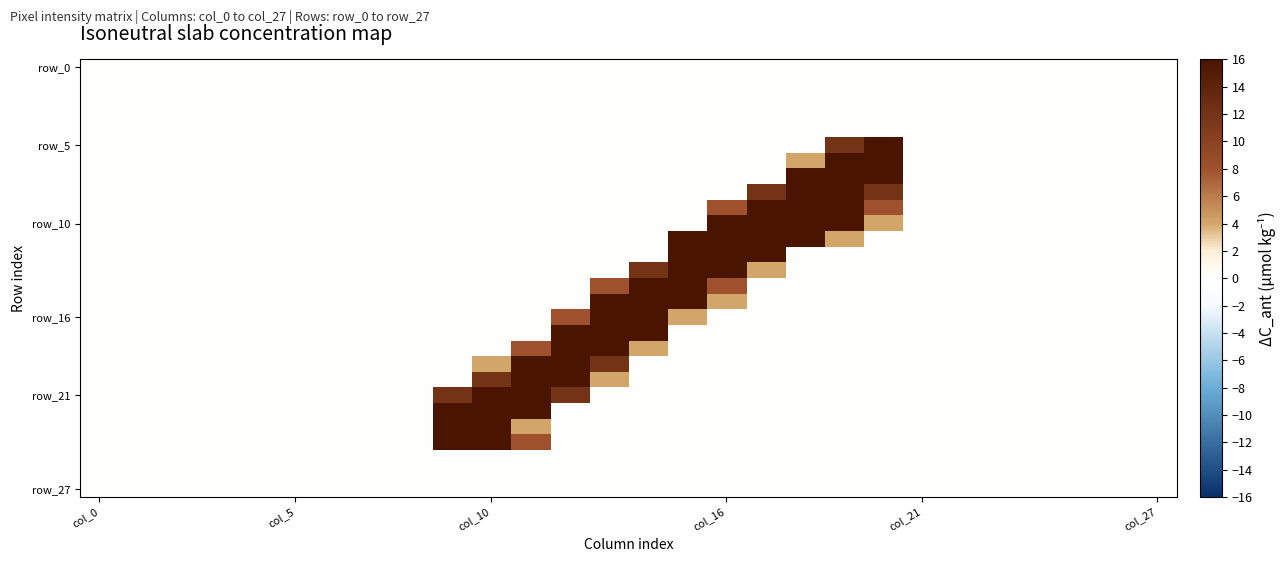

Which series has the largest range (max minus min)?

row_5